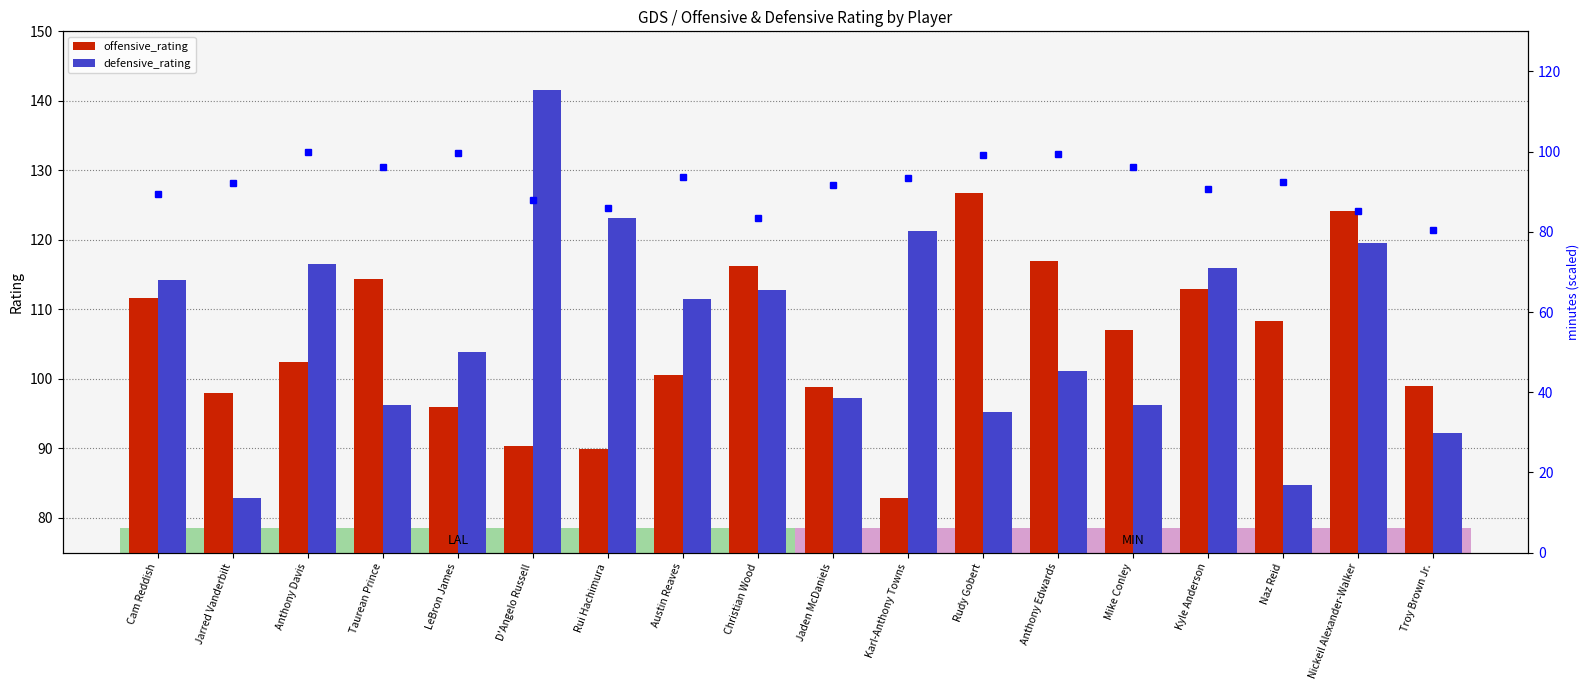

The value of offensive_rating at Rudy Gobert is 126.8. True or false?

True